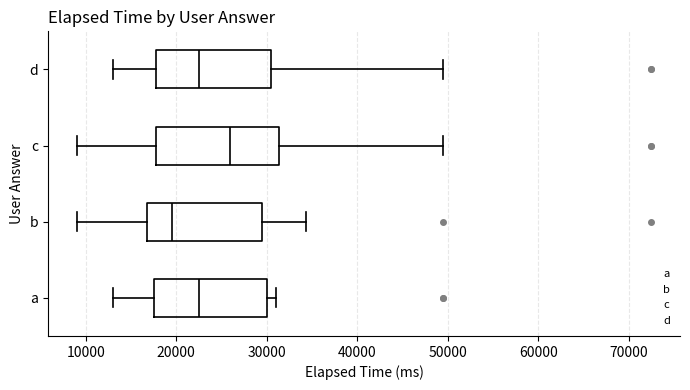

Reading bottom to top, read every box against the x-axis: the position of its median line, the range the box covers, and the ends of its whiskers. The values are not printed on the chart, so give them approximately, as read against the axis.

a: median 23000, box 18000 to 30000, whiskers 13000 to 31000
b: median 20000, box 17000 to 29000, whiskers 9000 to 34000
c: median 26000, box 18000 to 31000, whiskers 9000 to 50000
d: median 23000, box 18000 to 30000, whiskers 13000 to 50000